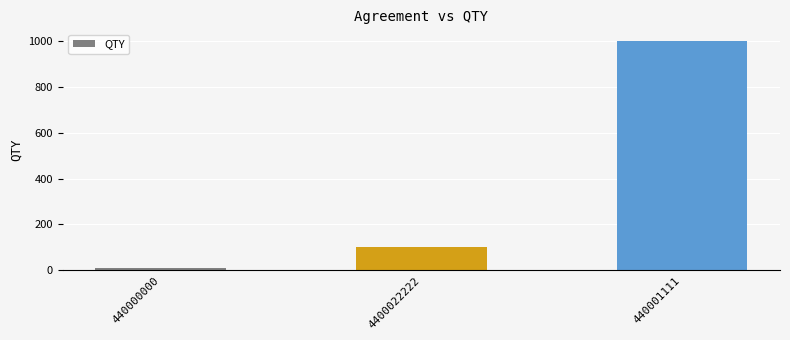

How many categories are shown in the chart?

3